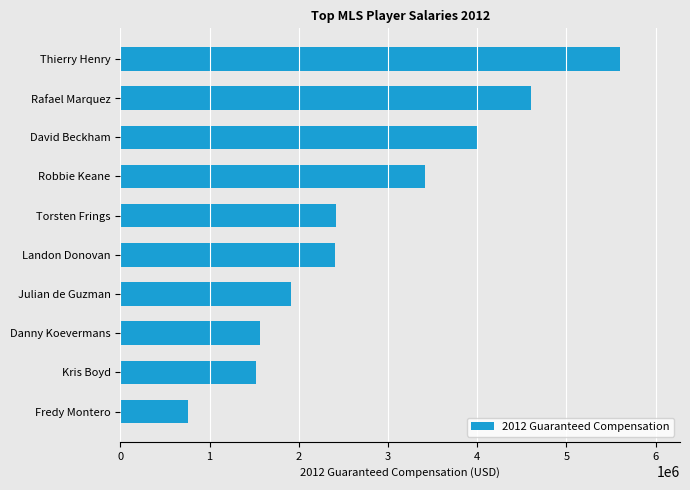

What is the smallest value displayed?

756000.0